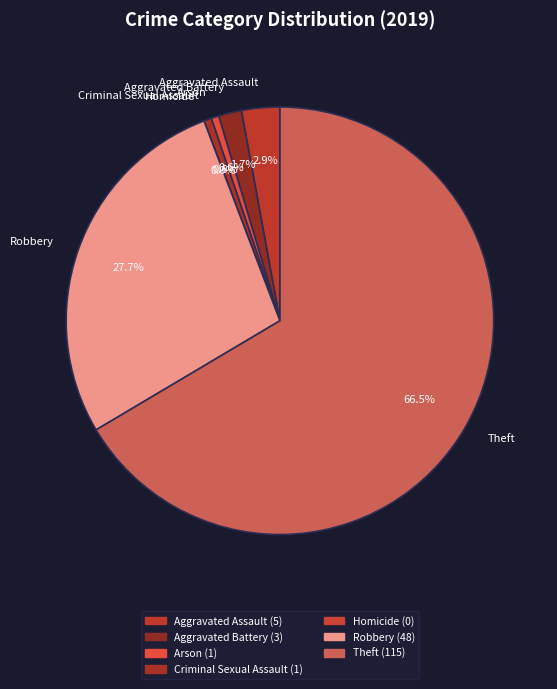

How many slices are in this pie chart?

7